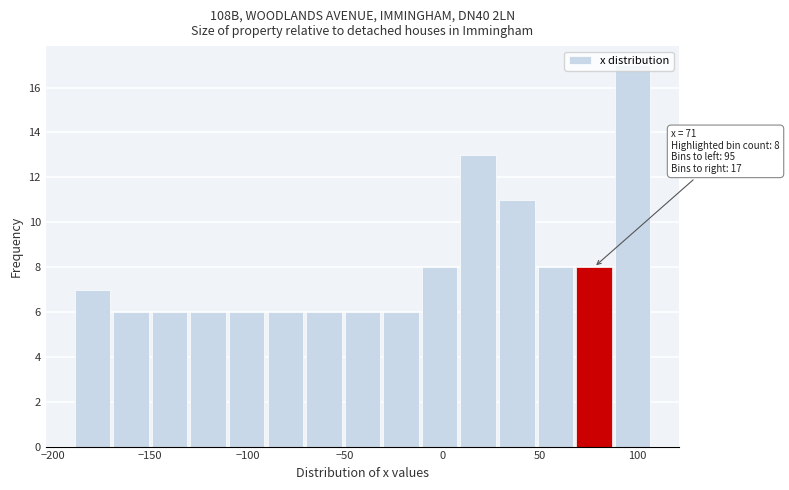

Around what value on the x-axis is the tallest bar? Give the approximate position of its centre, as read against the axis.

100